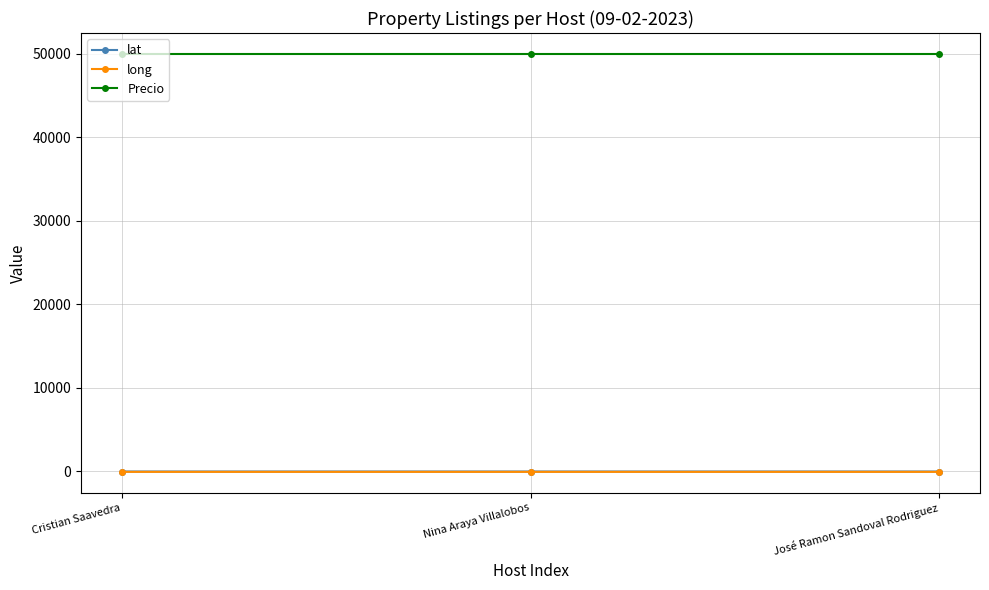

How many distinct data groups are displayed?

3